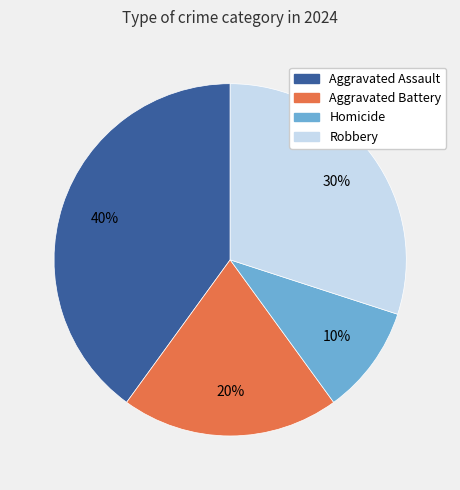

What is the ratio of the value at Robbery to the value at Aggravated Battery?

1.5